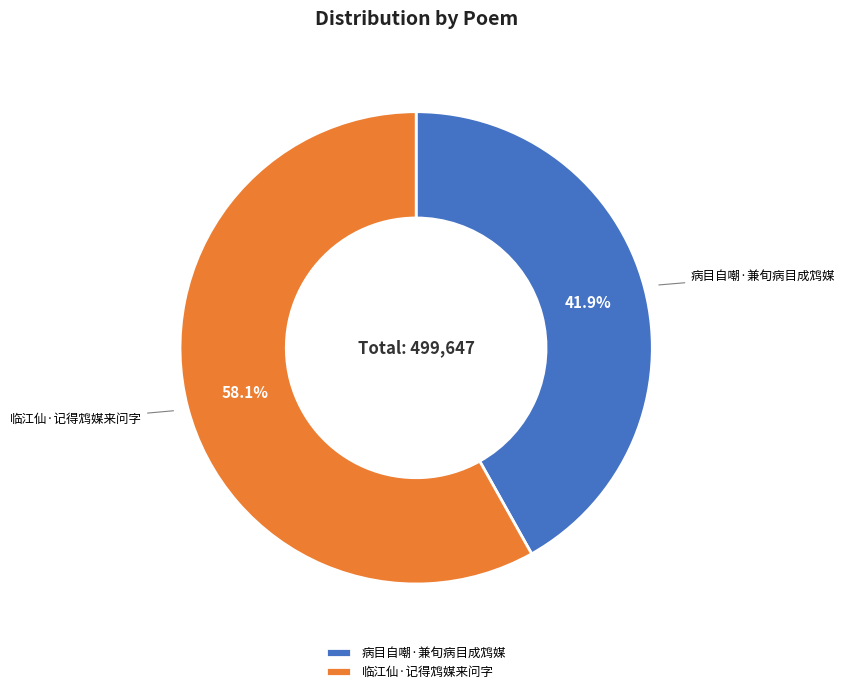

Which has a higher value, 临江仙·记得鸩媒来问字 or 病目自嘲·兼旬病目成鸩媒?

临江仙·记得鸩媒来问字